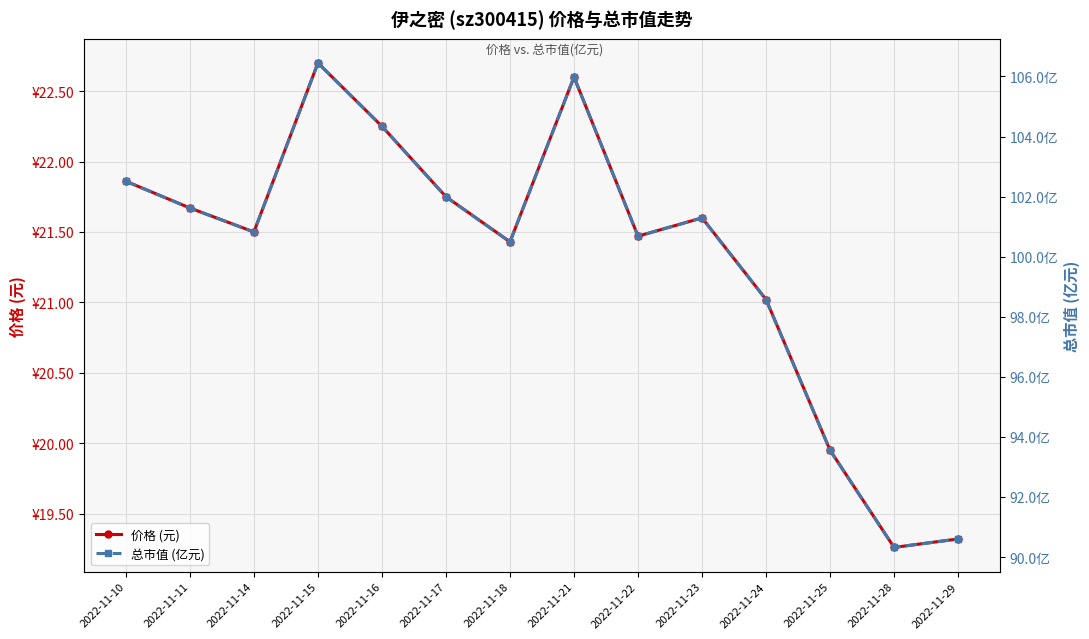

What is the maximum value for 总市值 (亿元)?

106.5